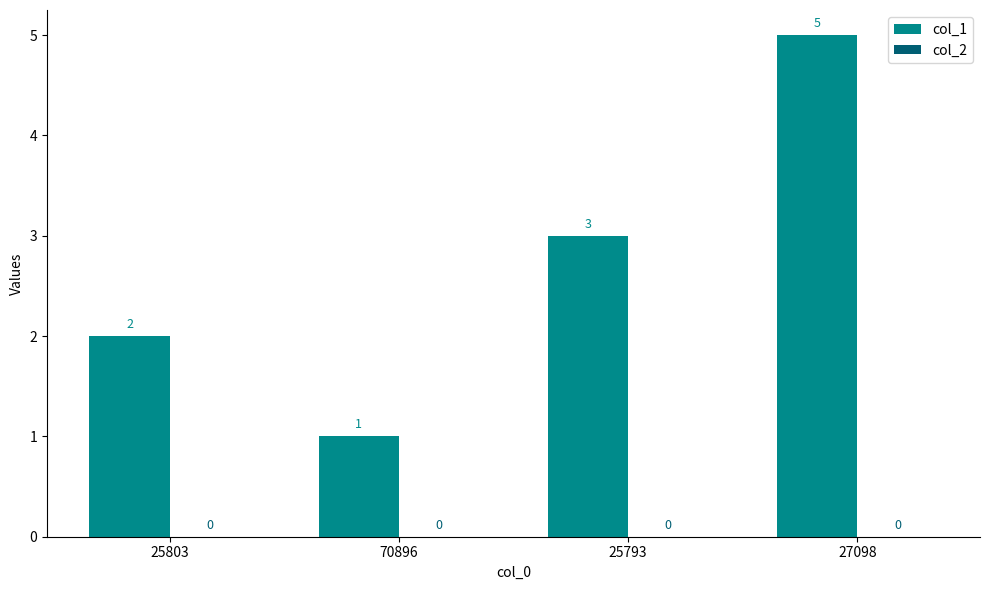

True or false: the data shows 1 at 25803.

False